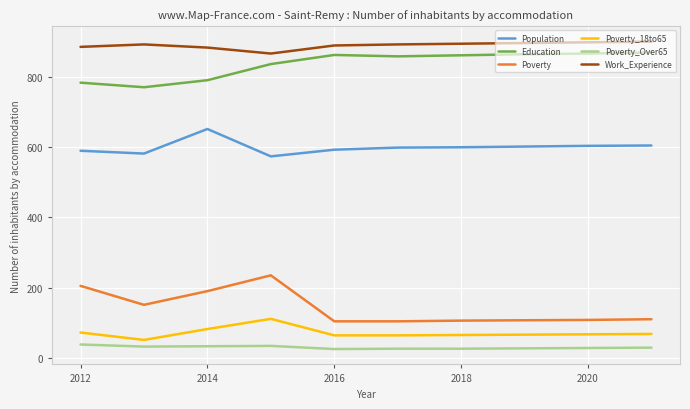

Does the chart have visible grid lines?

Yes